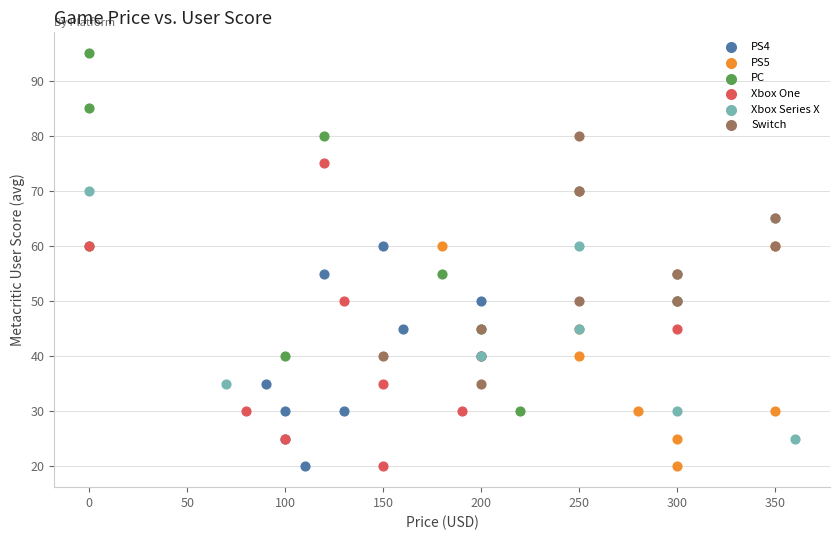

Which series contains the highest Y value?

PC